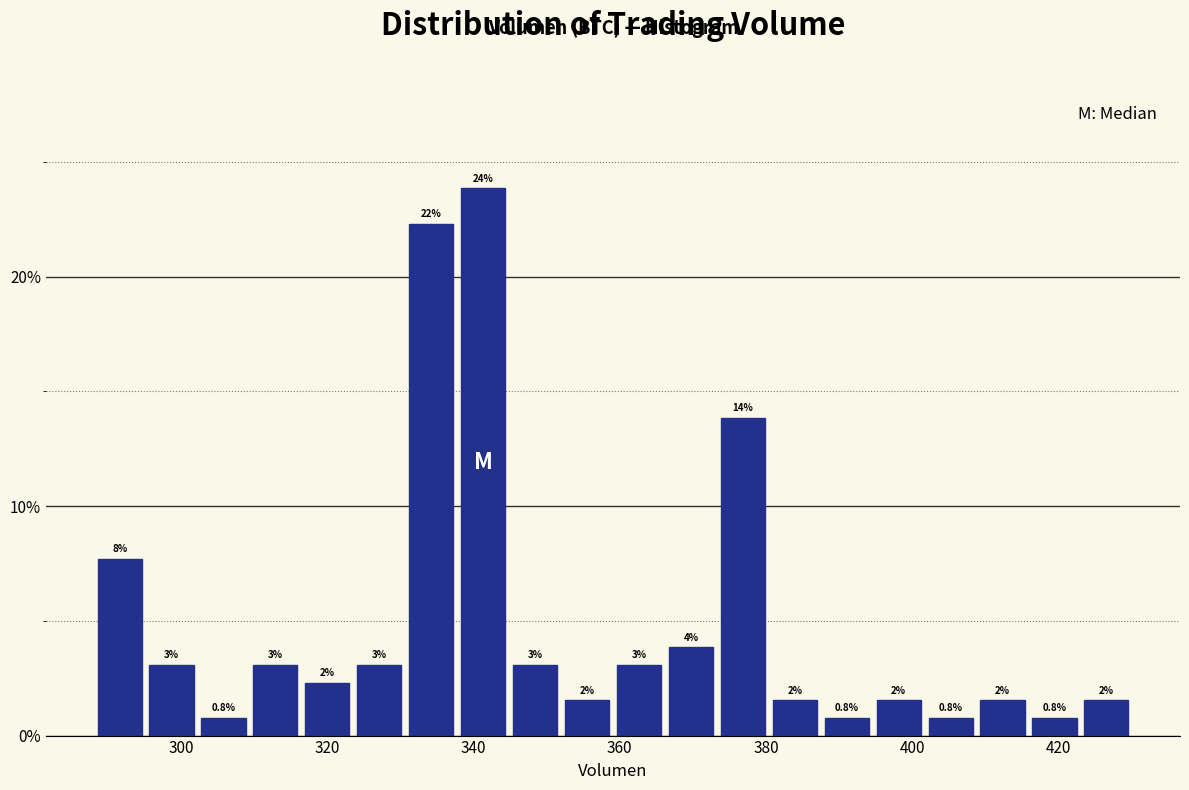

Read against the x-axis, roughly where is the centre of the tallest bar?

342